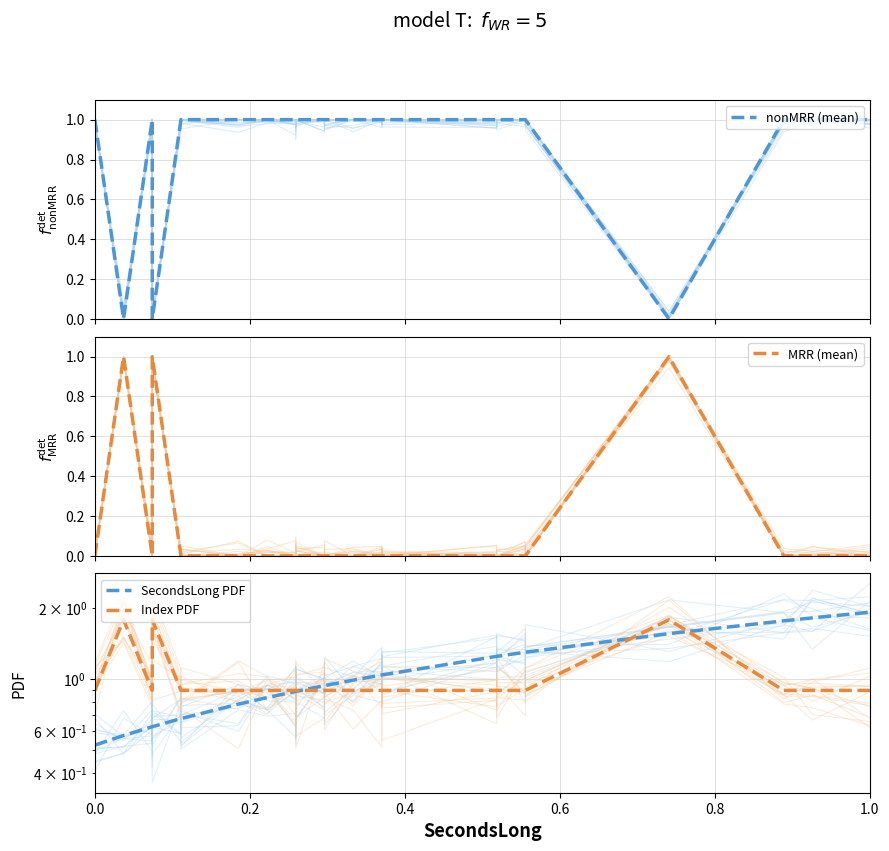

Is the value of MRR (mean) at 0.0 greater than the value of Index PDF at 27?

No